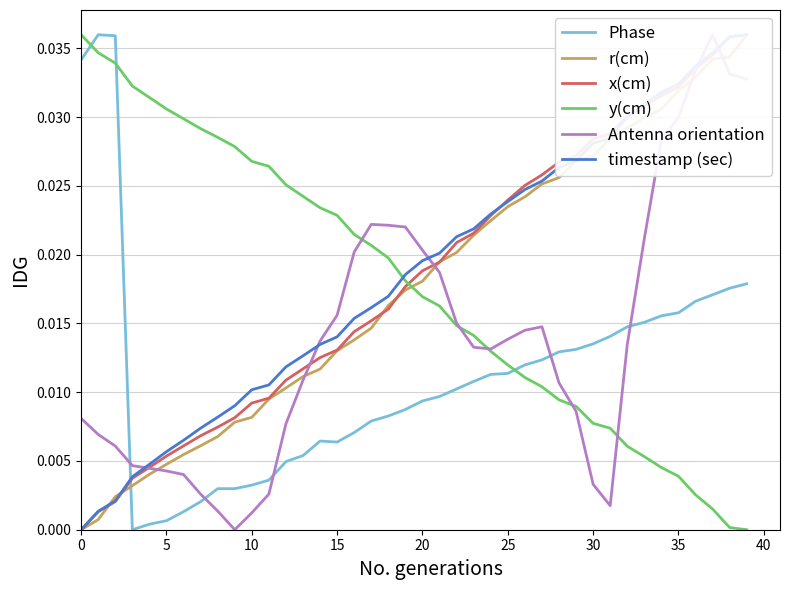

Which series has the largest total across all categories?

timestamp (sec)